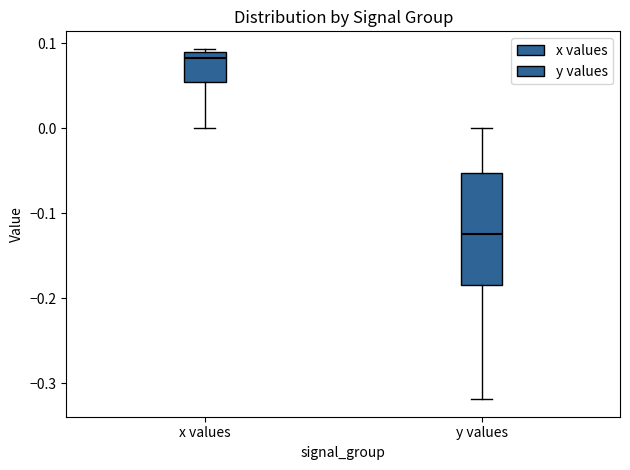

Reading left to right, read every box against the y-axis: the position of its median line, the range the box covers, and the ends of its whiskers. The values are not printed on the chart, so give them approximately, as read against the axis.

x values: median 0.08, box 0.05 to 0.09, whiskers 0.00 to 0.09 (just above the box's upper edge)
y values: median -0.13, box -0.18 to -0.05, whiskers -0.32 to 0.00